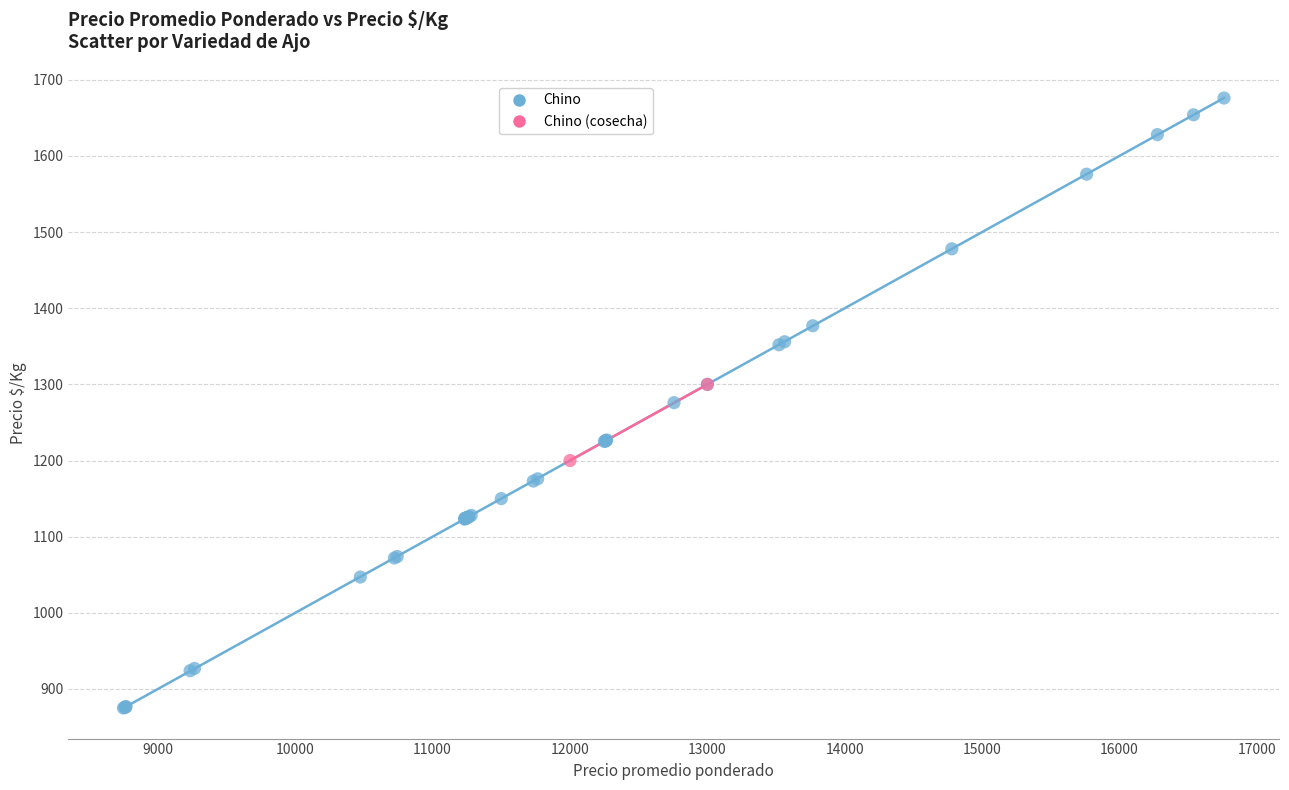

What are all the series names shown in the legend?

Chino, Chino (cosecha)